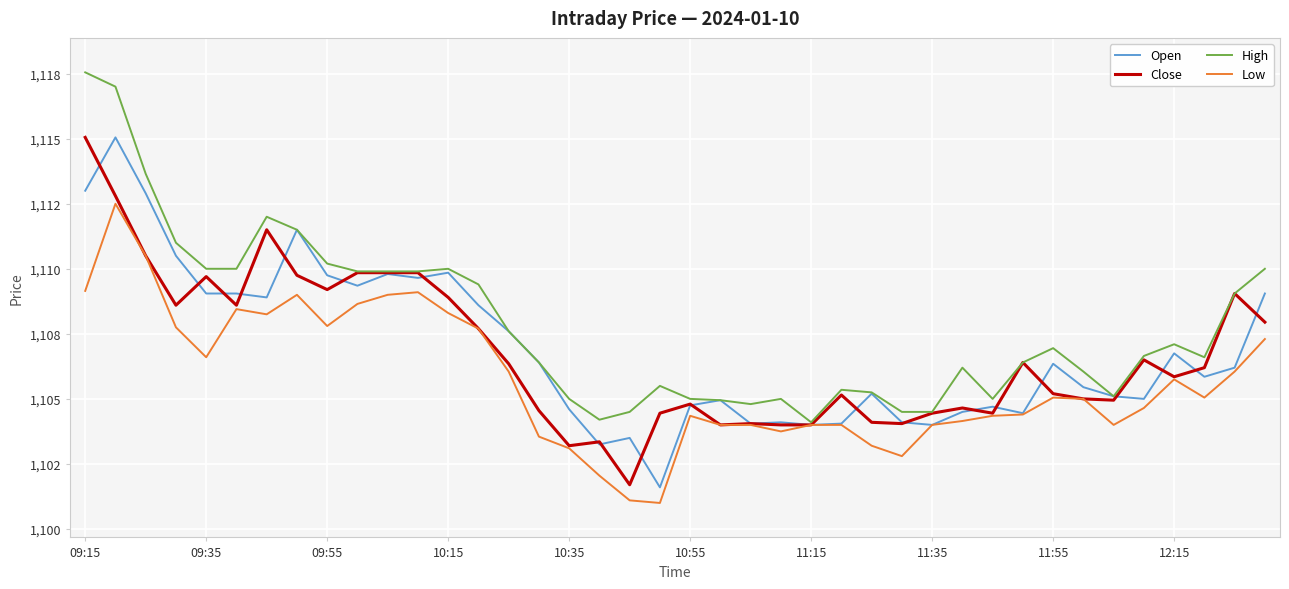

What are all the series names shown in the legend?

Open, Close, High, Low